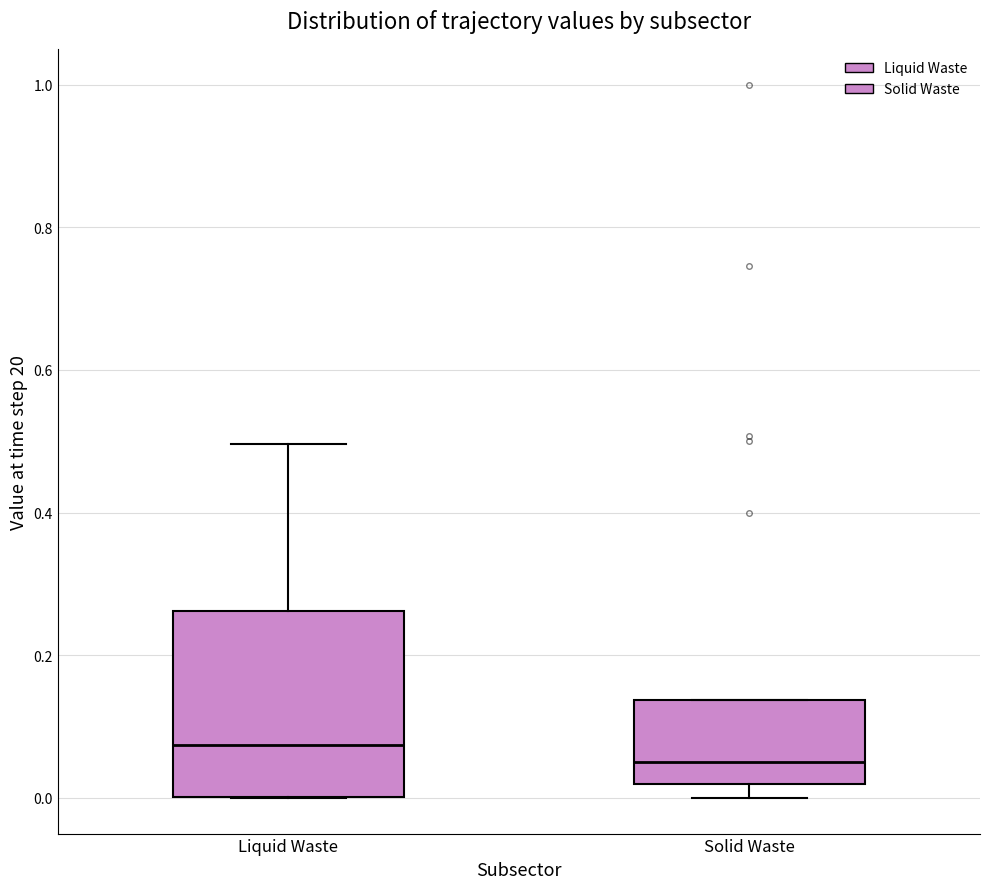

Which box's median line is the highest?

Liquid Waste